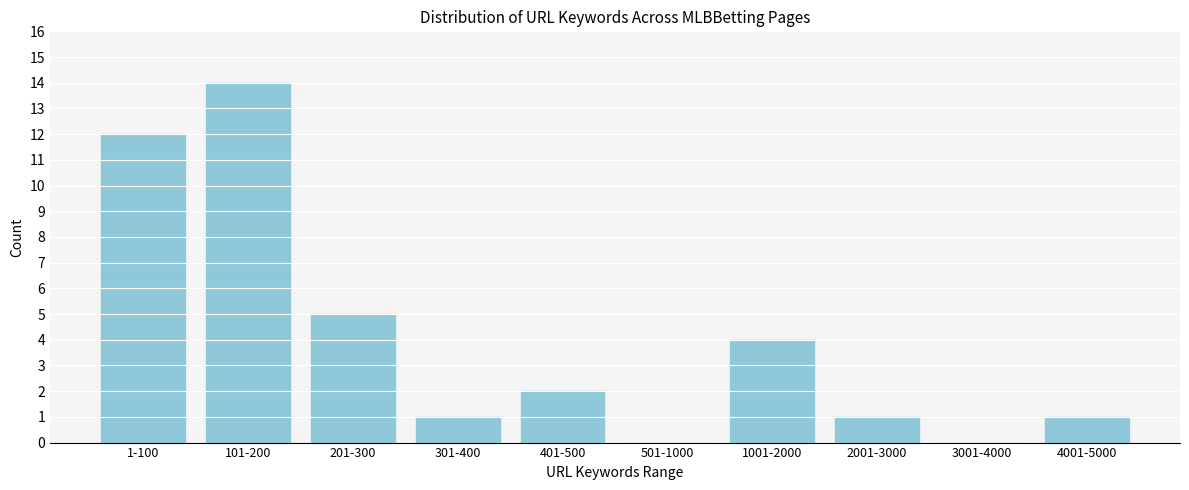

Reading left to right, what are all the values shown in this chart?

1-100=12	101-200=14	201-300=5	301-400=1	401-500=2	501-1000=0	1001-2000=4	2001-3000=1	3001-4000=0	4001-5000=1